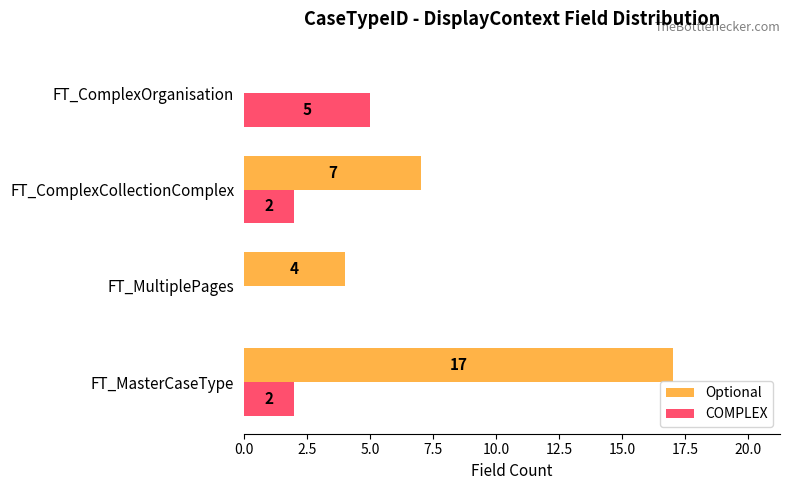

True or false: COMPLEX has a value of 0 at FT_MultiplePages.

True